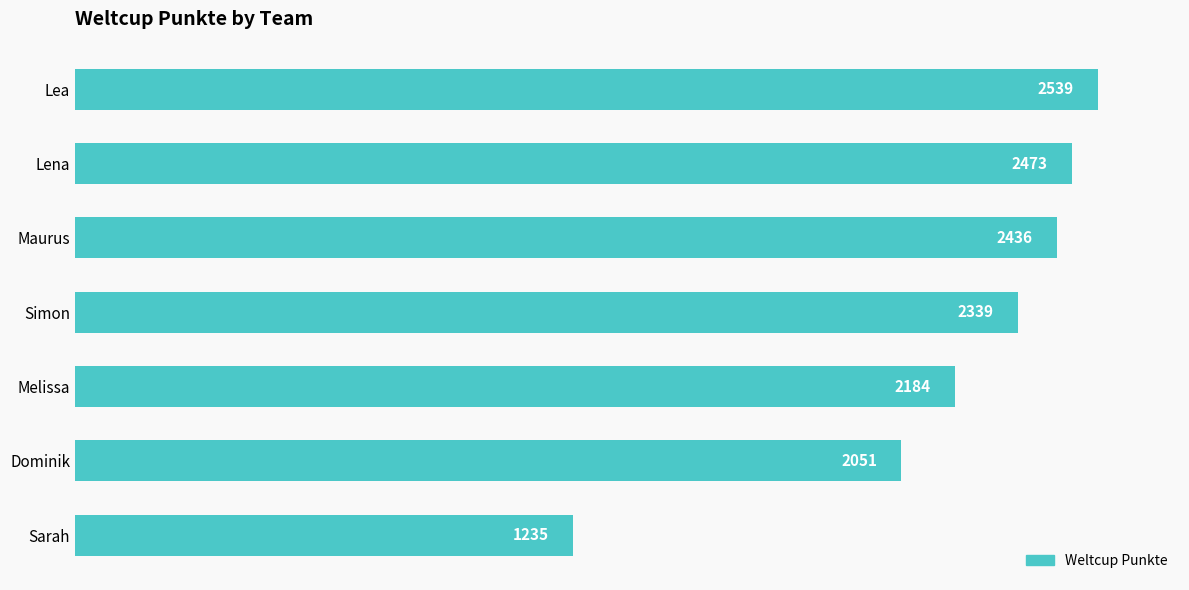

The chart shows a value of 3767 at Simon. True or false?

False